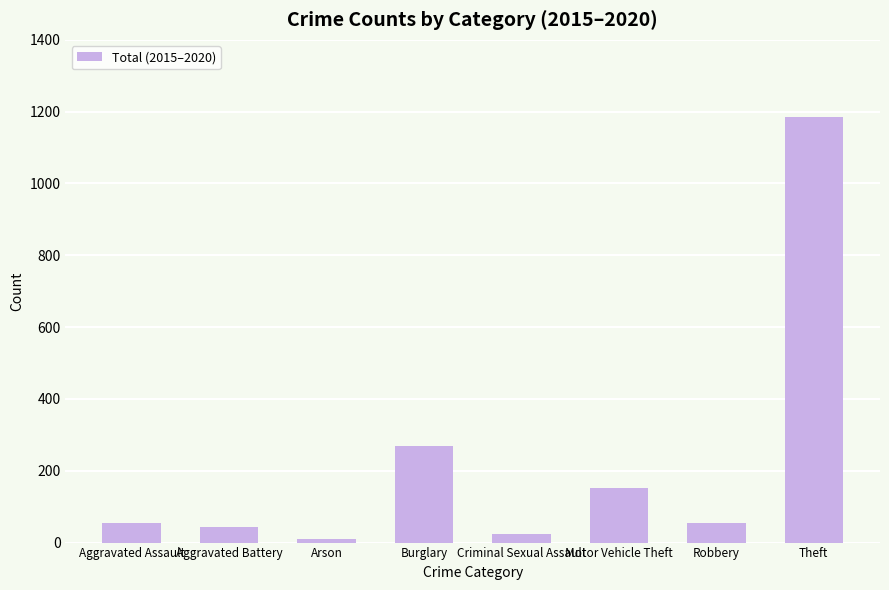

Which has a higher value, Arson or Robbery?

Robbery